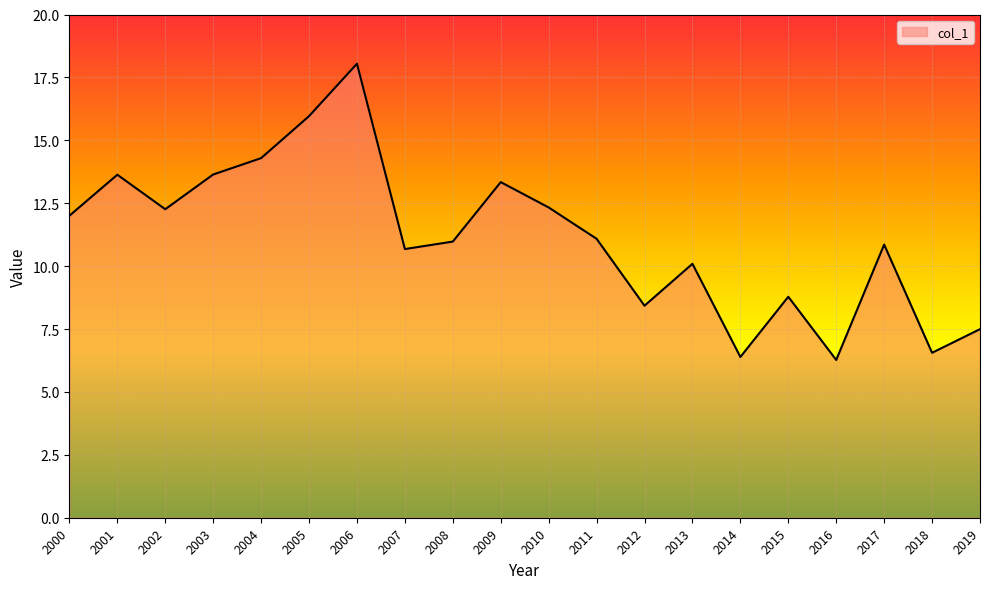

What is the smallest value displayed?

6.3